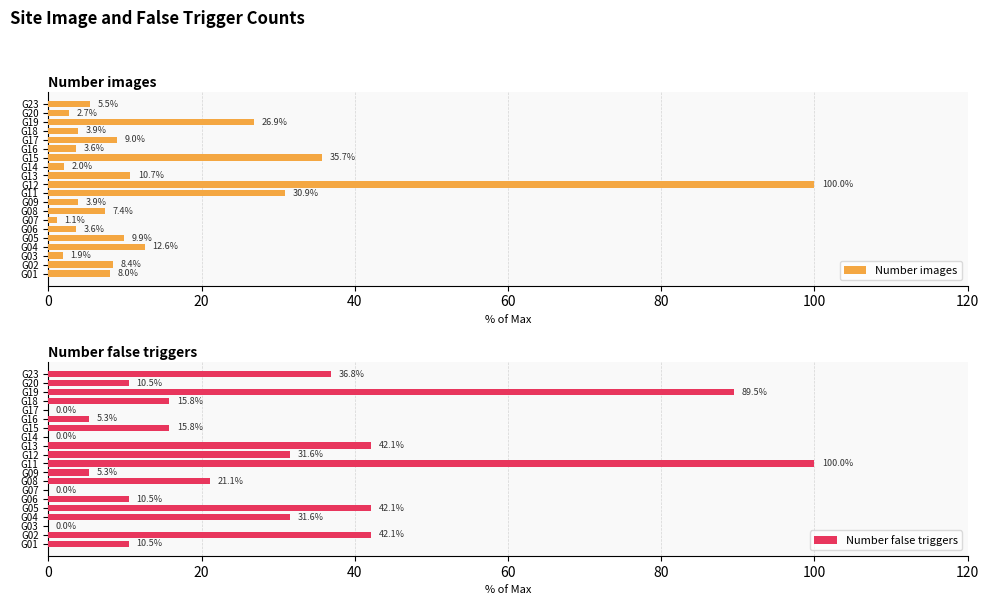

What is the sum of the Number images values at G17 and G07?

10.0